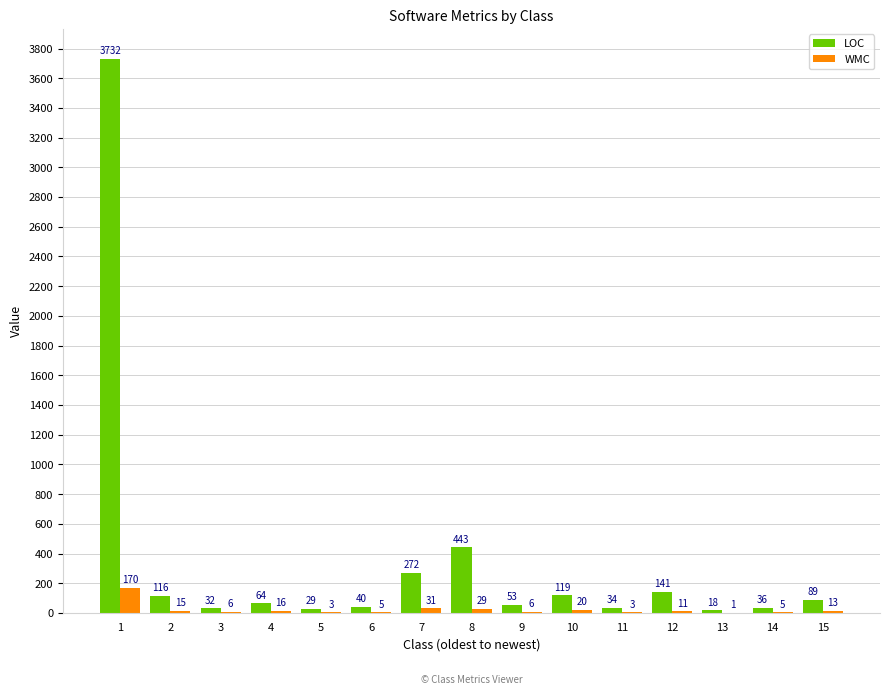

How many groups of bars are there?

15